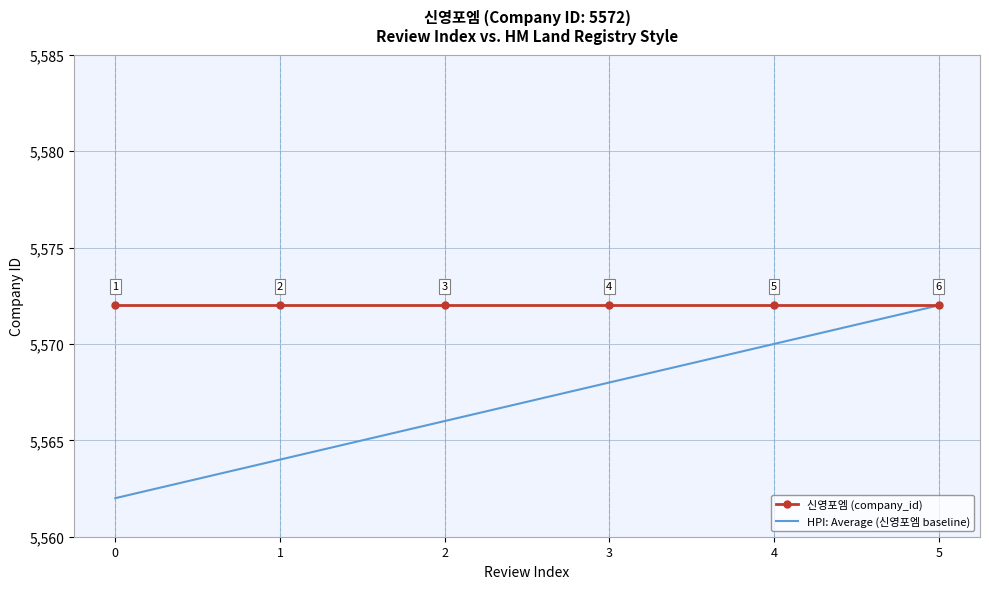

List the series in order of their overall mean, highest first.

신영포엠 (company_id), HPI: Average (신영포엠 baseline)